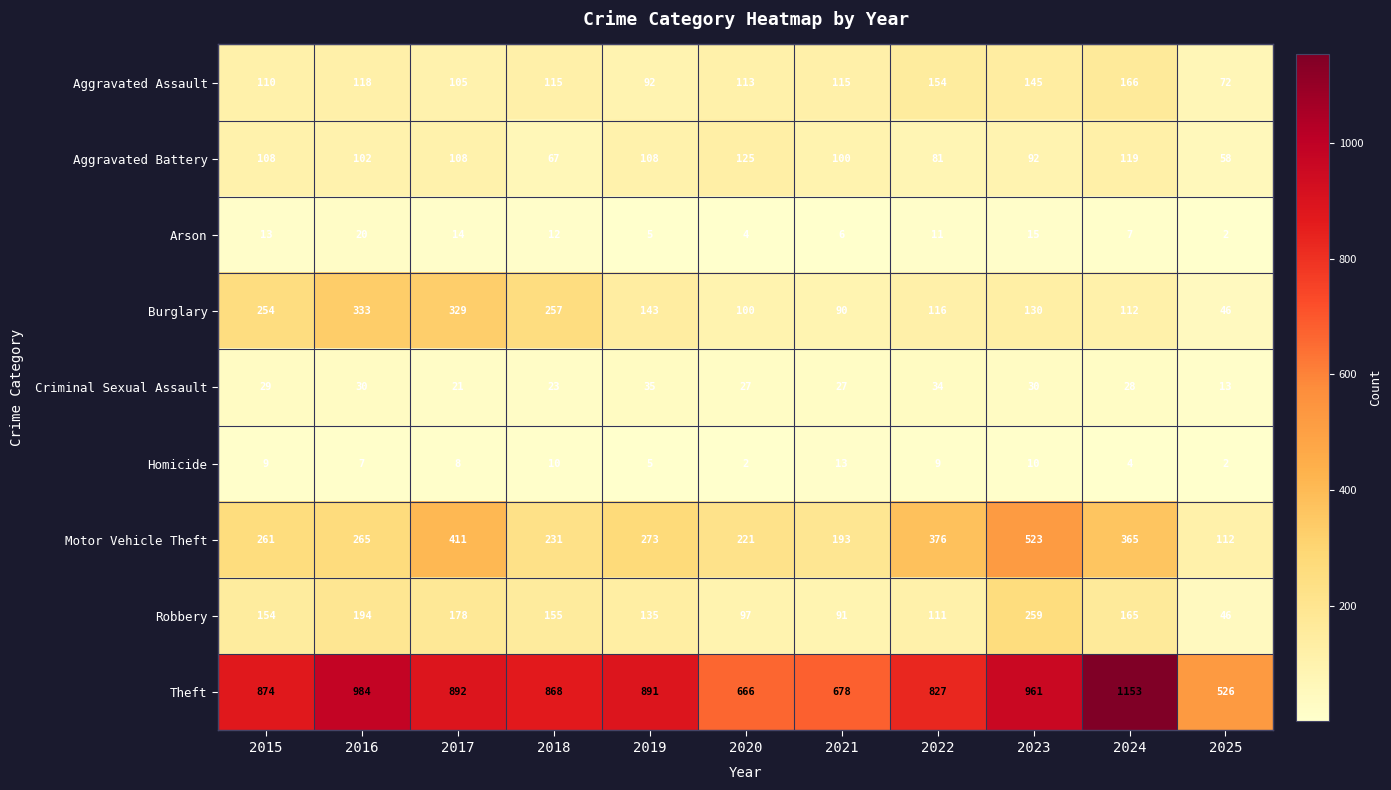

Which series has the widest spread of values?

Theft